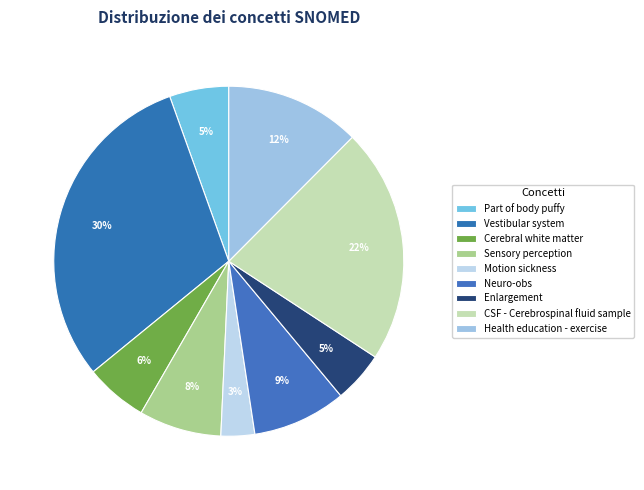

Does Vestibular system account for over 50% of the chart?

No